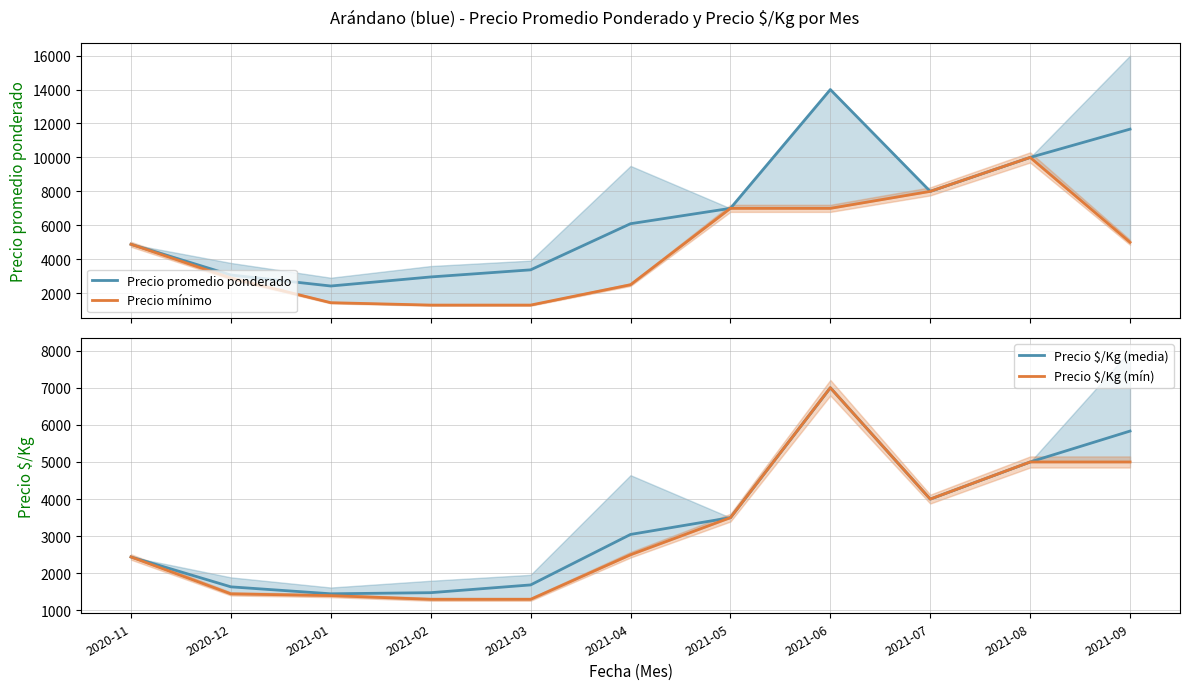

What is the label of the 1st point from the left?

2020-11